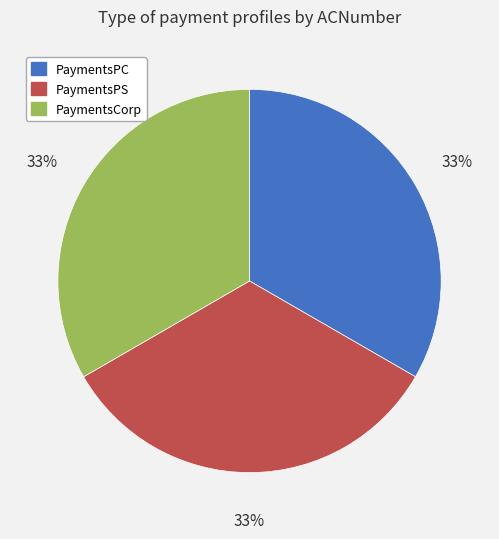

Does PaymentsPS account for over 50% of the chart?

No